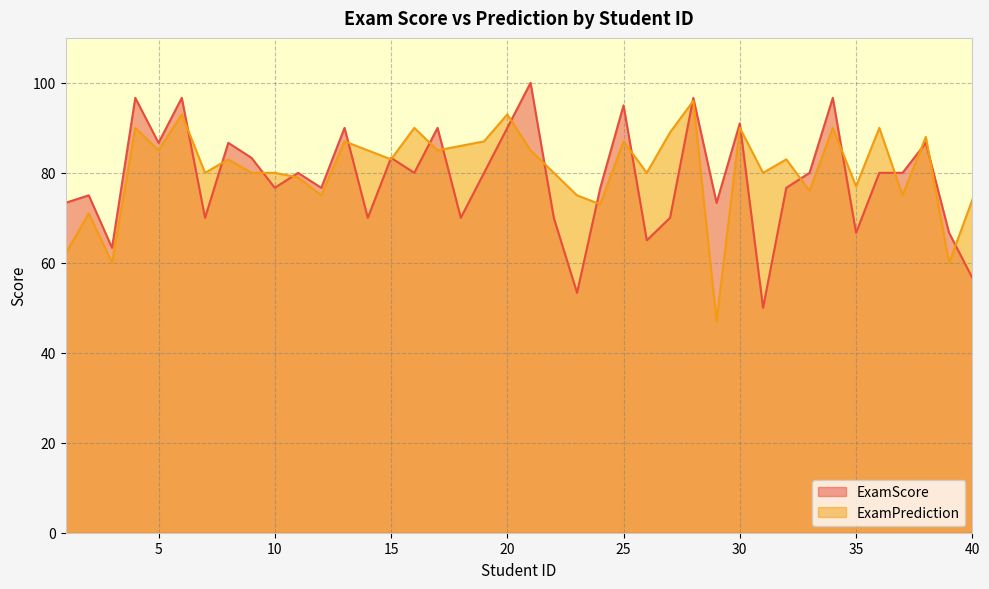

Where is the first local minimum for ExamPrediction?

3